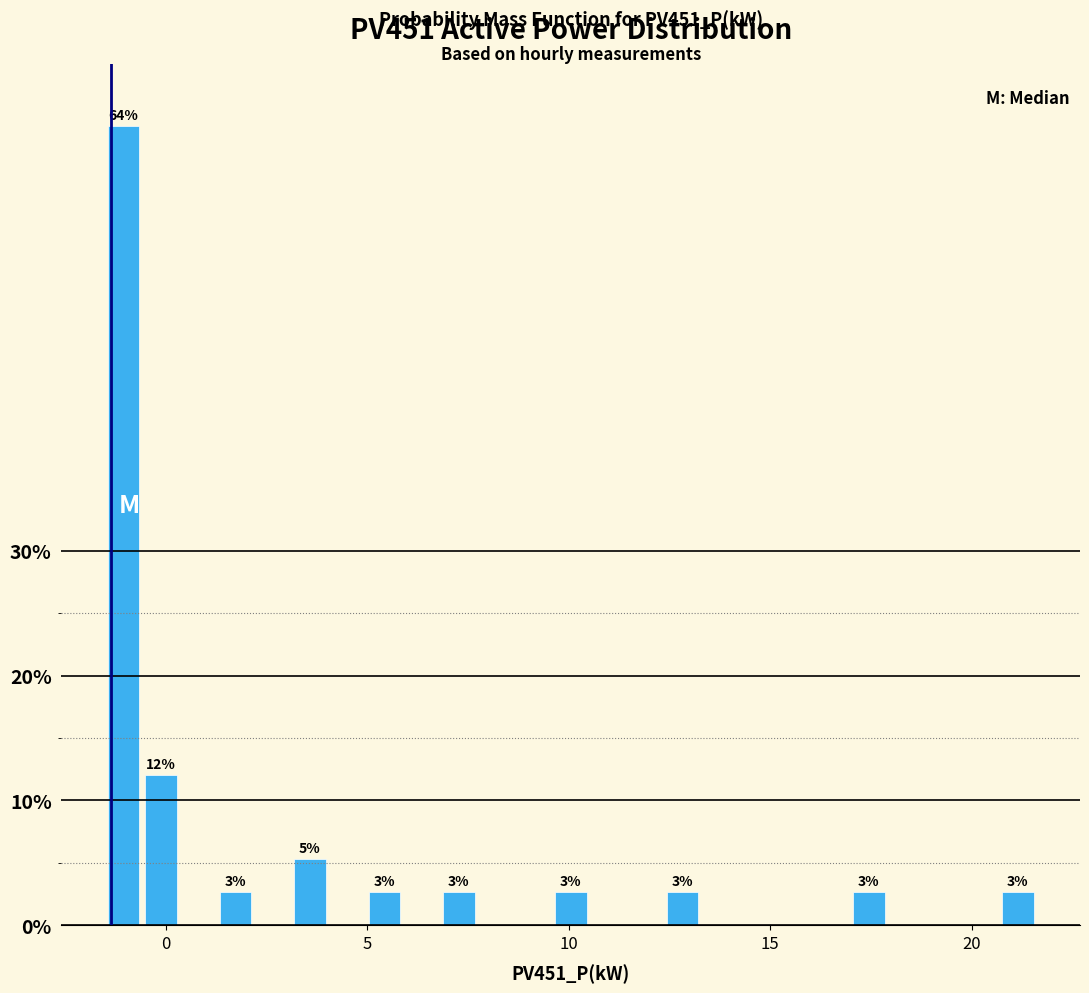

Around what value on the x-axis is the tallest bar? Give the approximate position of its centre, as read against the axis.

-1.0